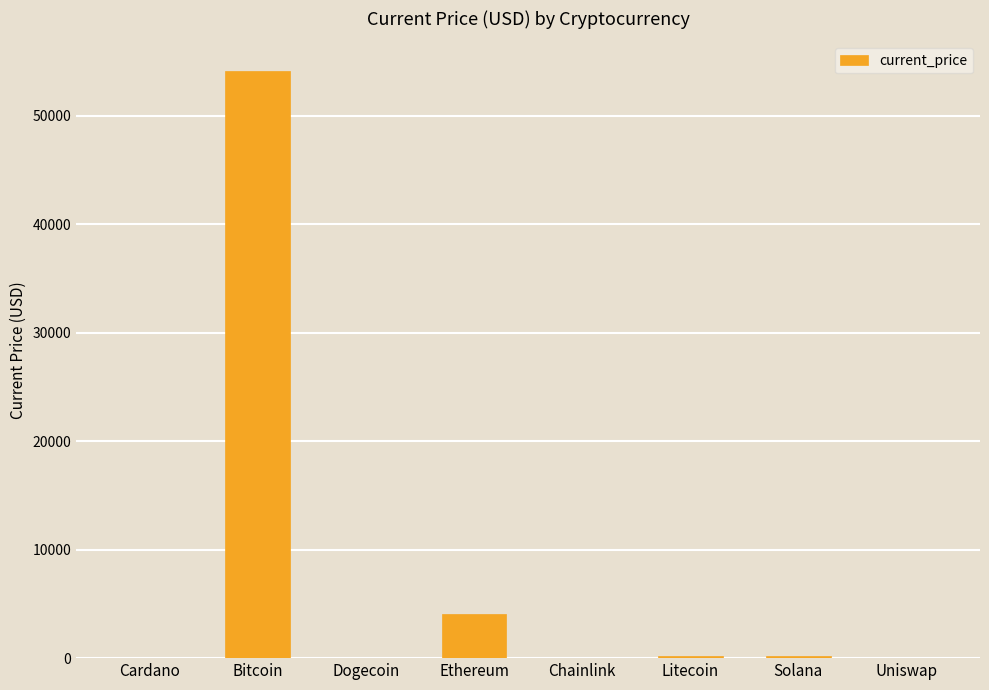

True or false: the data shows 87393.7 at Bitcoin.

False